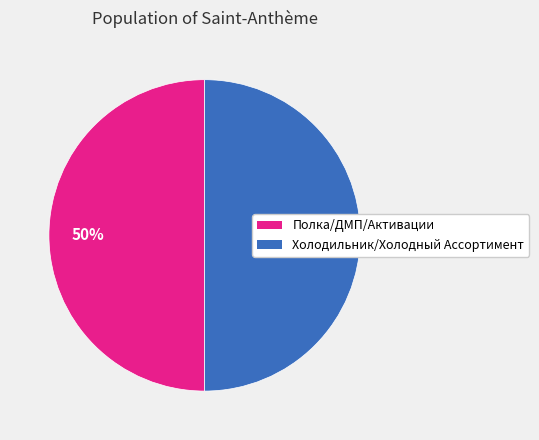

Count the number of slices in the pie.

2